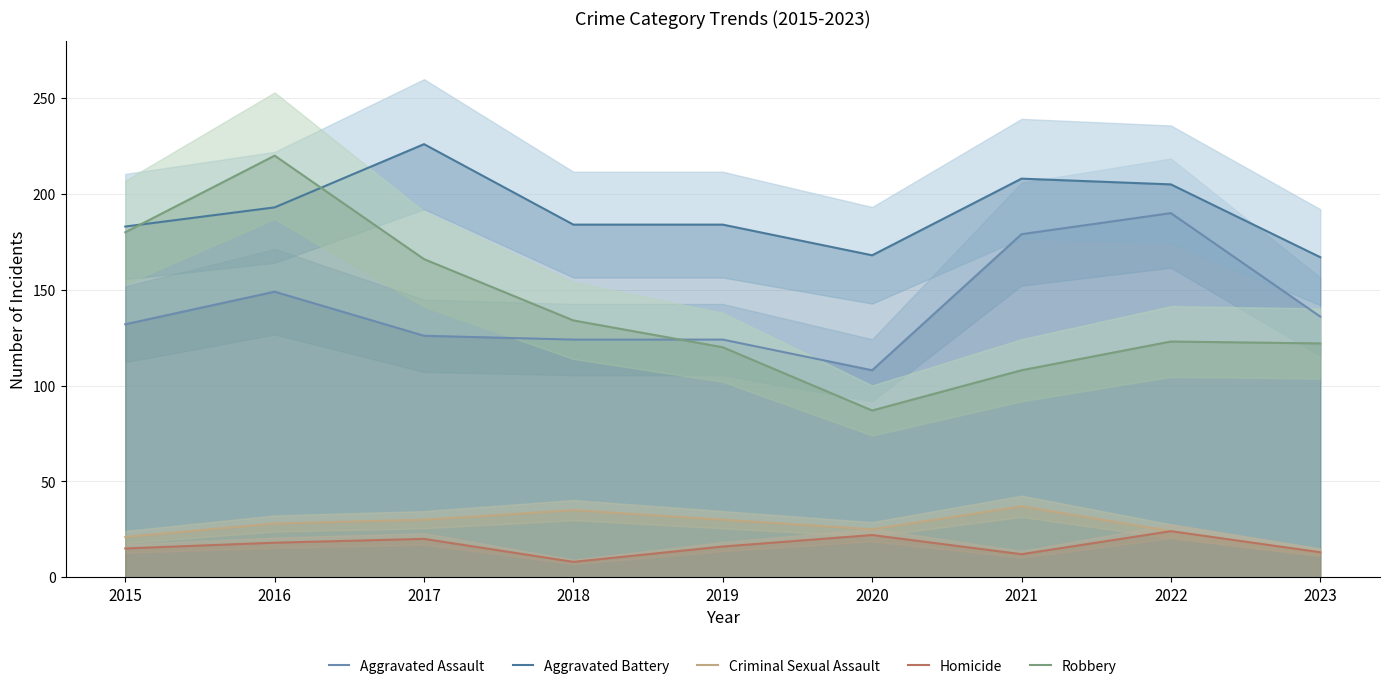

Between 2018 and 2021, which is larger?

2021